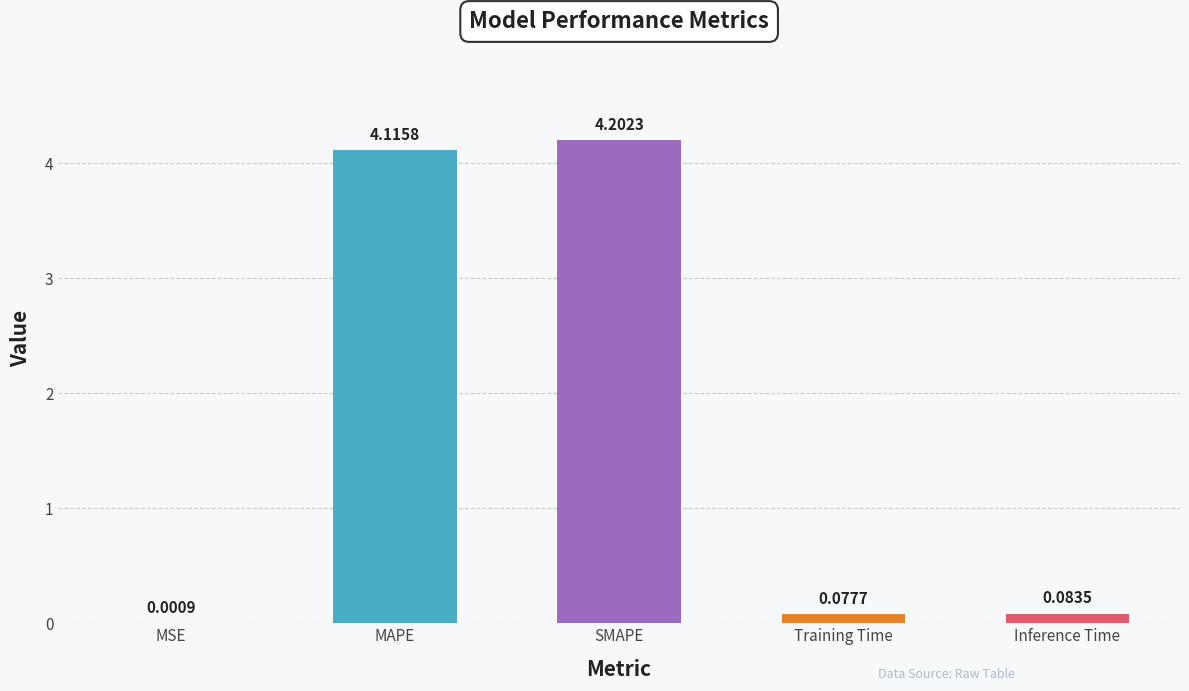

What is the maximum value shown in the chart?

4.2